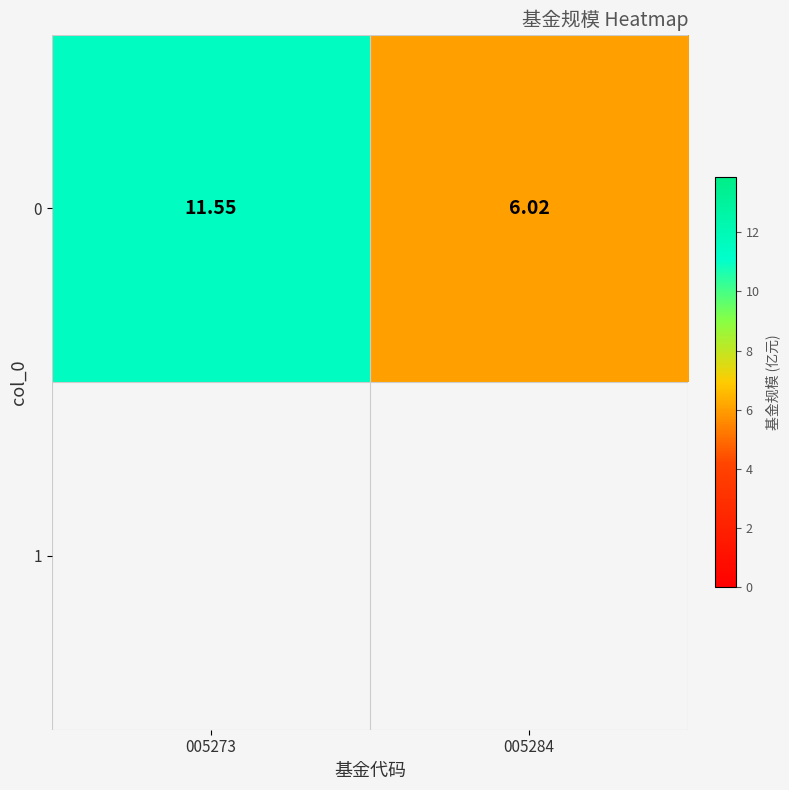

What is the ratio of the value at 005284 to the value at 005273?

0.5